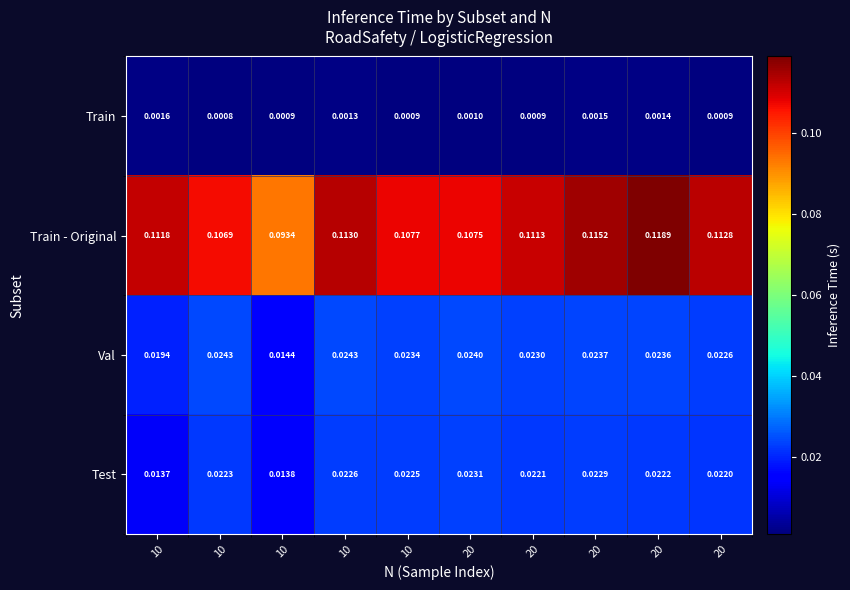

What is the total value across all series at 10?

0.1